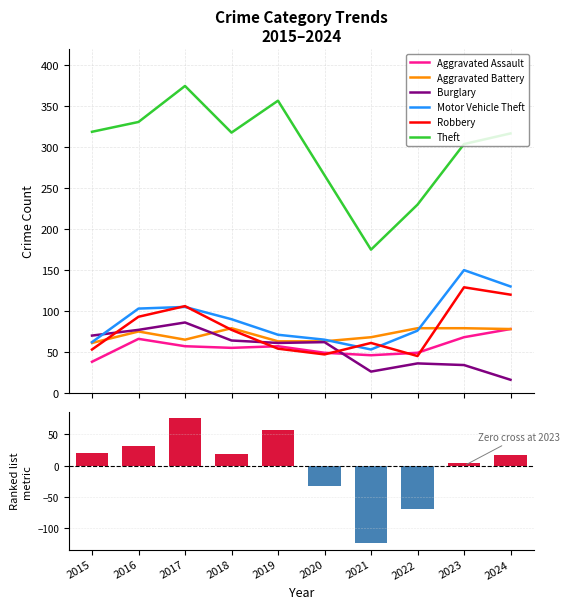

List the labels in order of Aggravated Battery value, smallest first.

2015, 2019, 2020, 2017, 2021, 2016, 2024, 2018, 2022, 2023